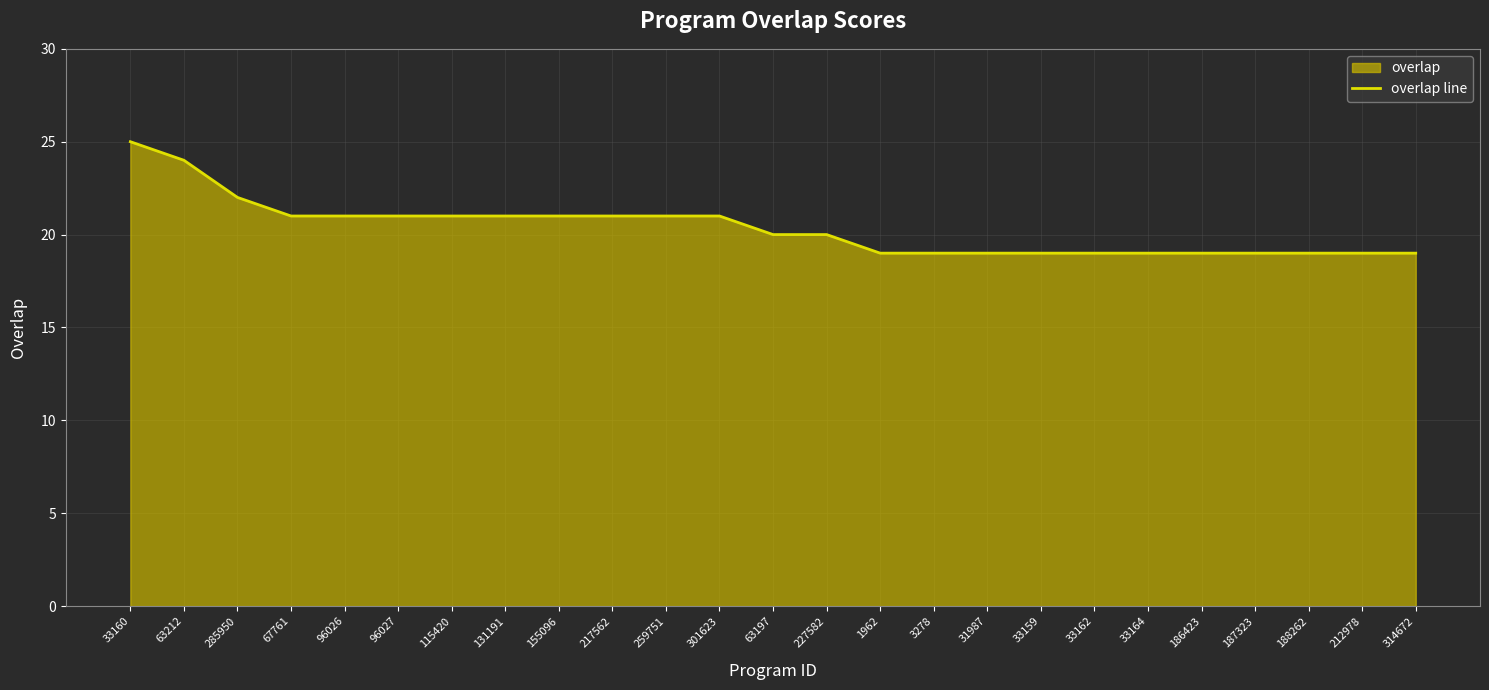

List the labels in order of value, largest first.

33160, 63212, 285950, 67761, 96026, 96027, 115420, 131191, 155096, 217562, 259751, 301623, 63197, 227582, 1962, 3278, 31987, 33159, 33162, 33164, 186423, 187323, 188262, 212978, 314672